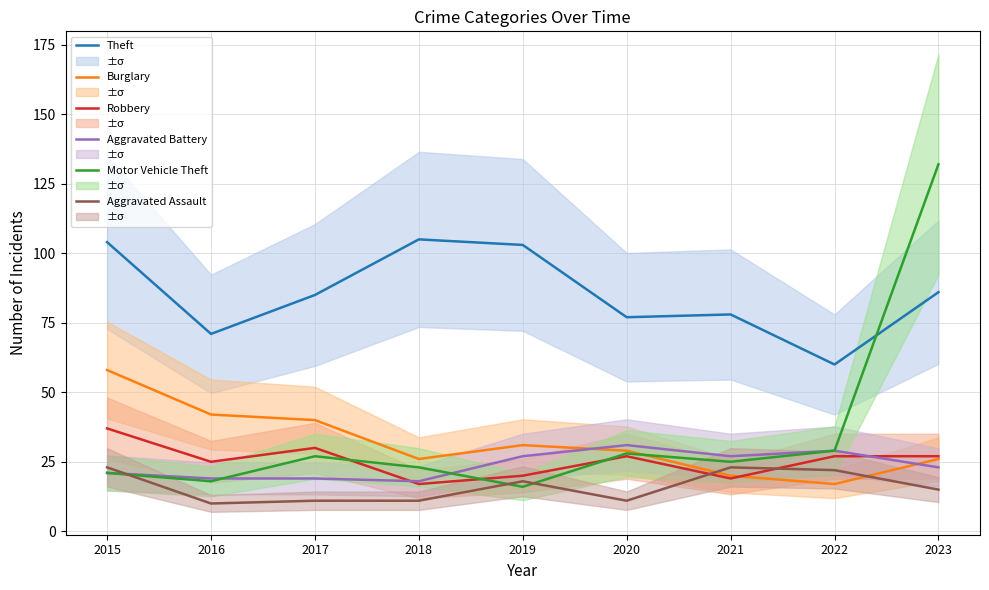

Which has a higher value, 2021 or 2020?

2021